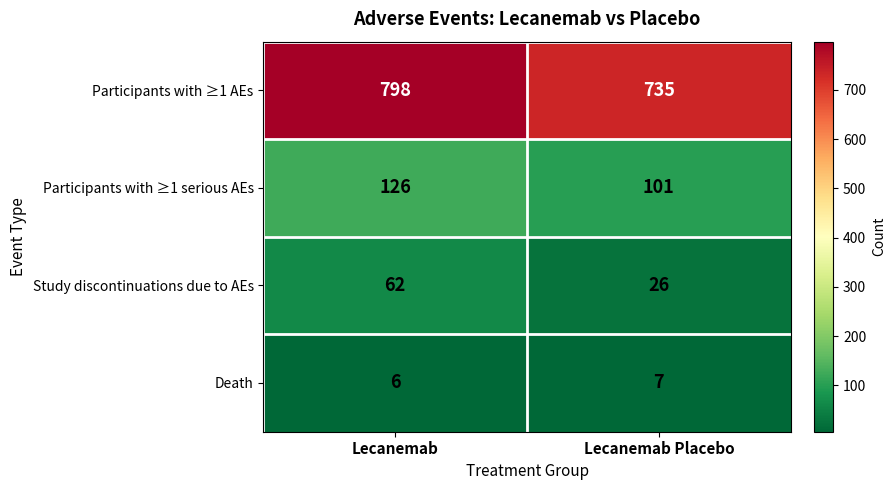

Between Lecanemab and Lecanemab Placebo, which series saw the biggest shift?

Participants with ≥1 AEs